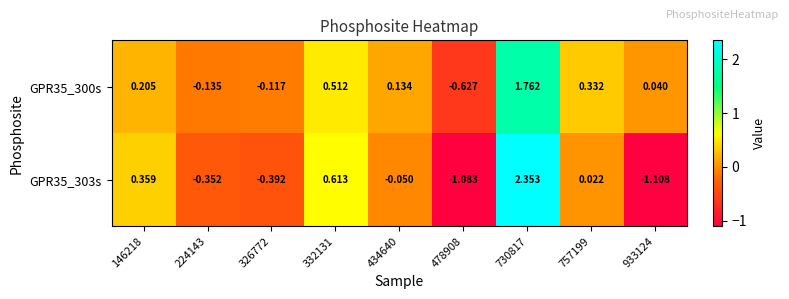

Rank the series at 224143 from highest to lowest value.

GPR35_300s, GPR35_303s